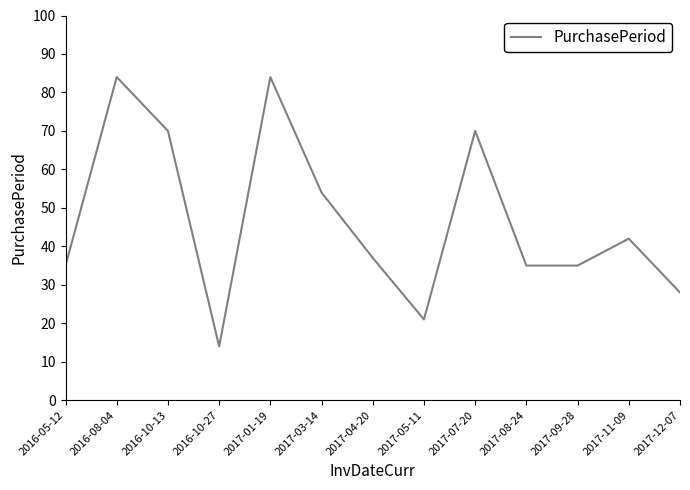

Approximately how many times larger is the value at 2016-05-12 compared to 2016-08-04?

0.4